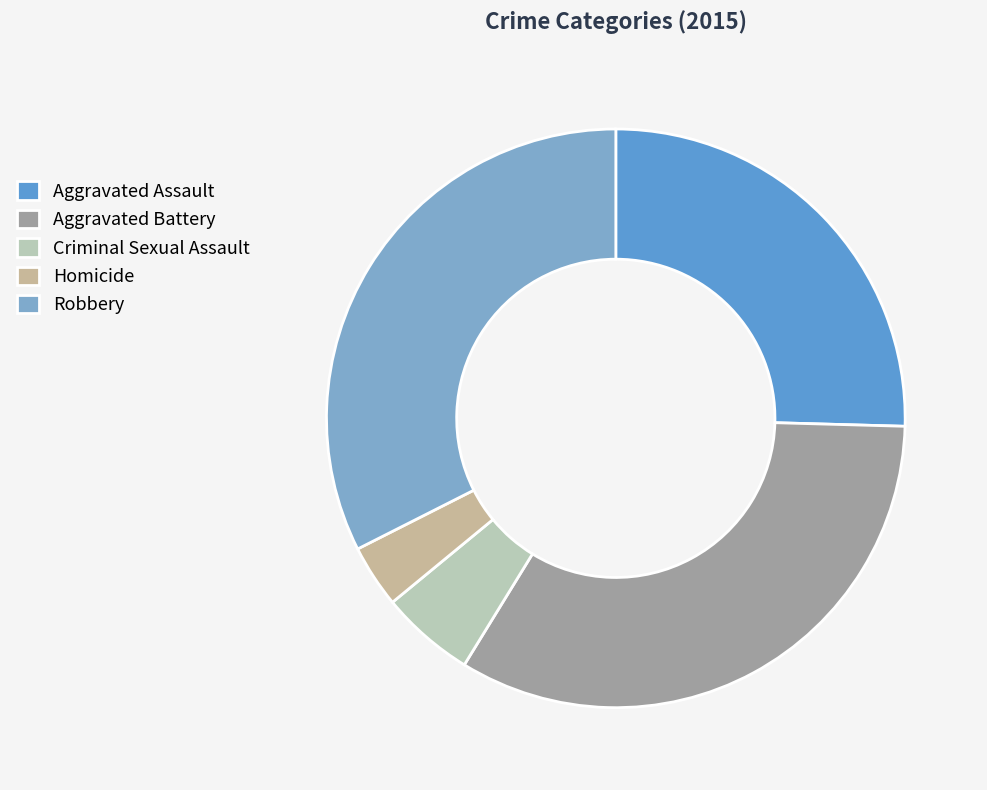

What is the ratio of the value at Homicide to the value at Aggravated Battery?

0.1